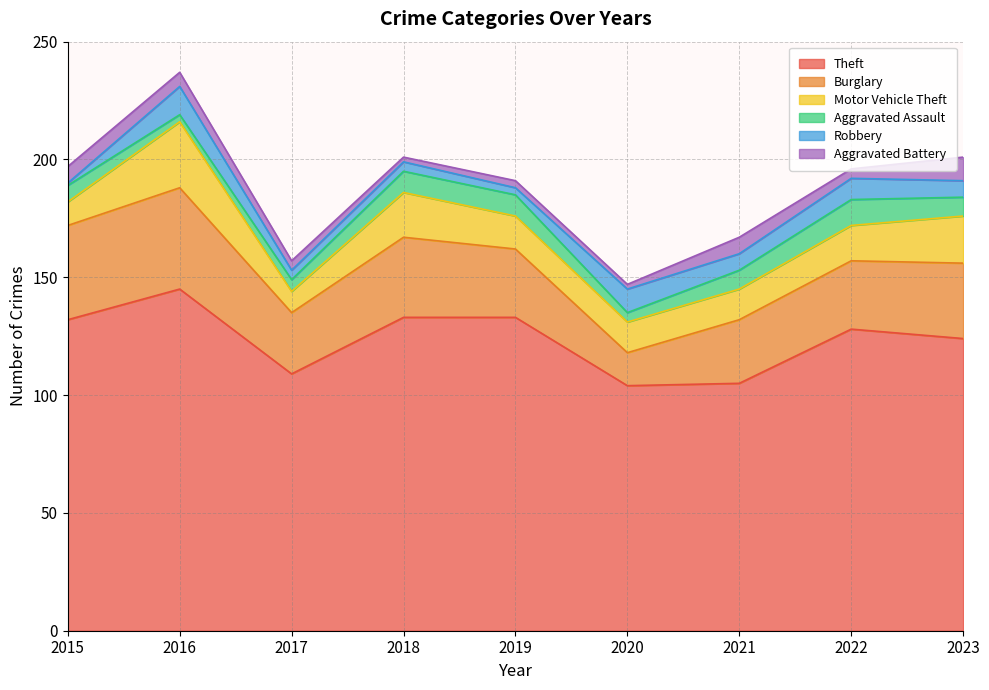

Rank the series at 2015 from highest to lowest value.

Theft, Burglary, Motor Vehicle Theft, Aggravated Assault, Aggravated Battery, Robbery